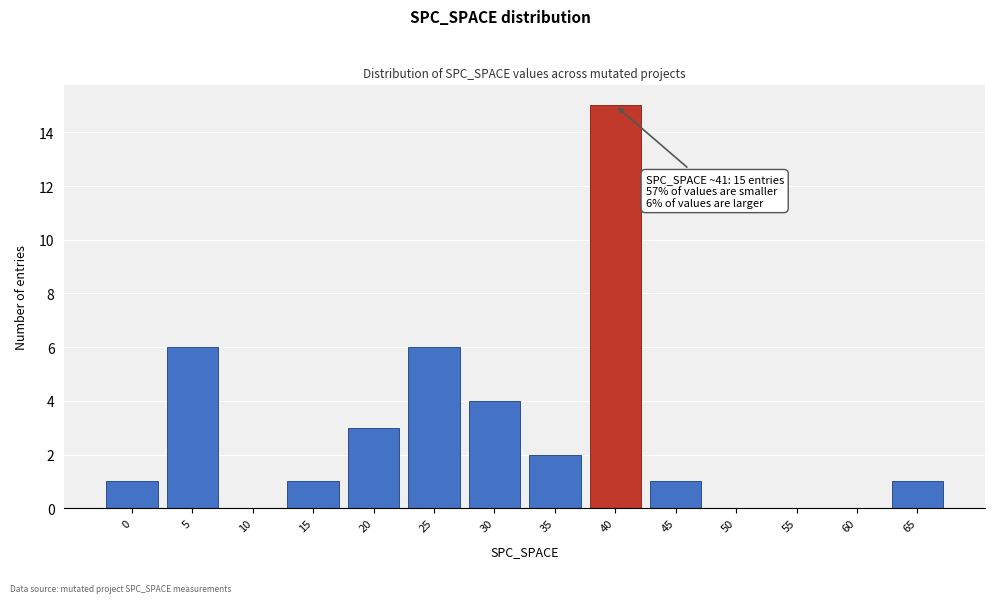

Reading right to left, transcribe all the data shown in this chart.

65=1	60=0	55=0	50=0	45=1	40=15	35=2	30=4	25=6	20=3	15=1	10=0	5=6	0=1